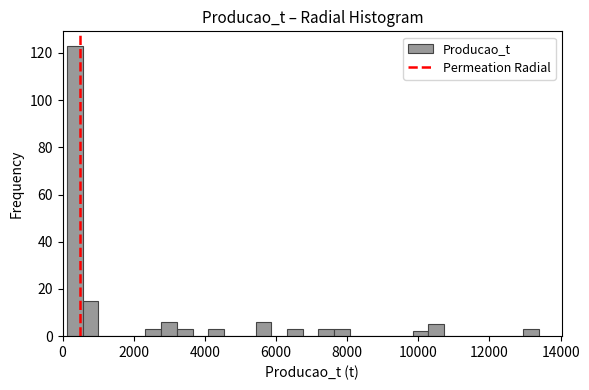

Read against the x-axis, roughly where is the centre of the tallest bar?

400